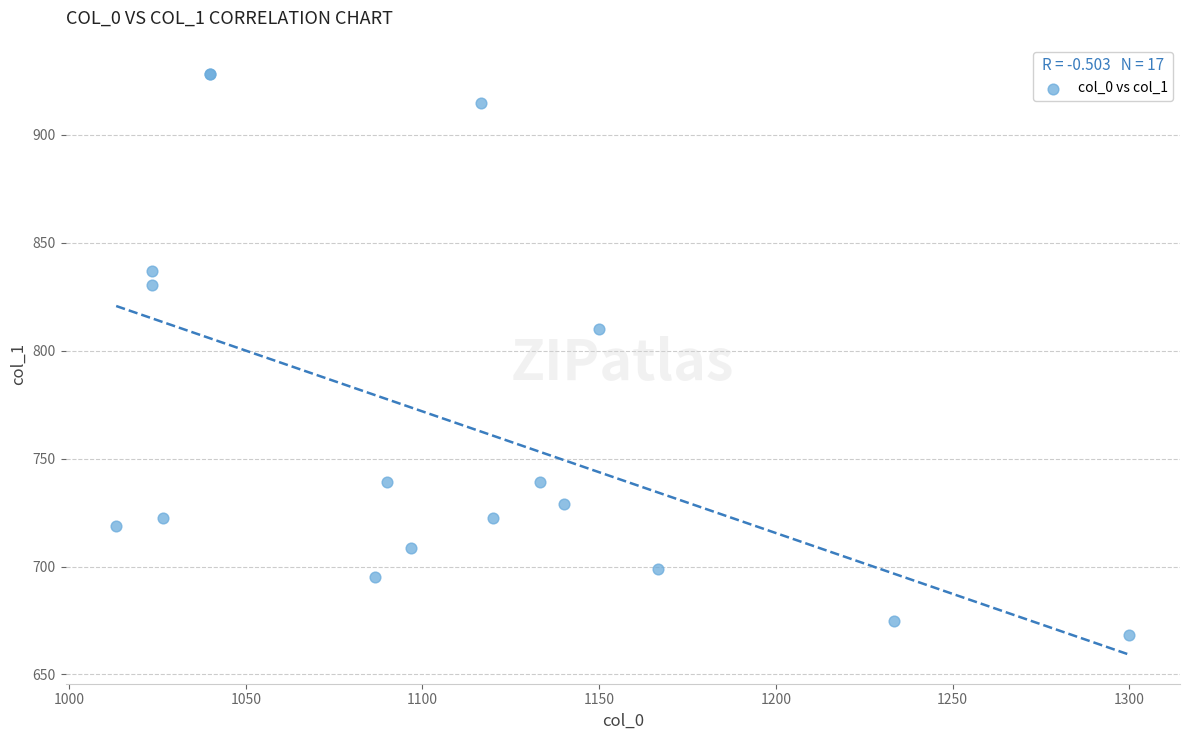

What Y value in the scatter plot is closest to 798?

810.0